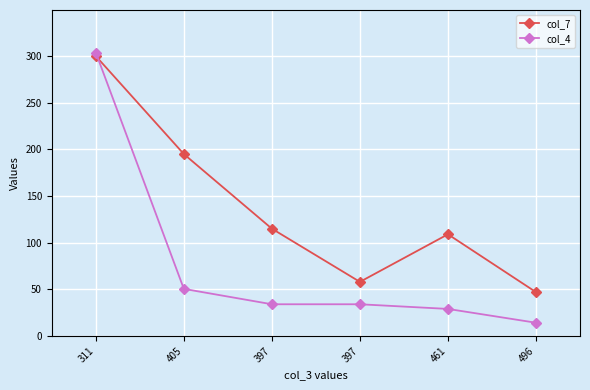

How many lines are shown in the chart?

2